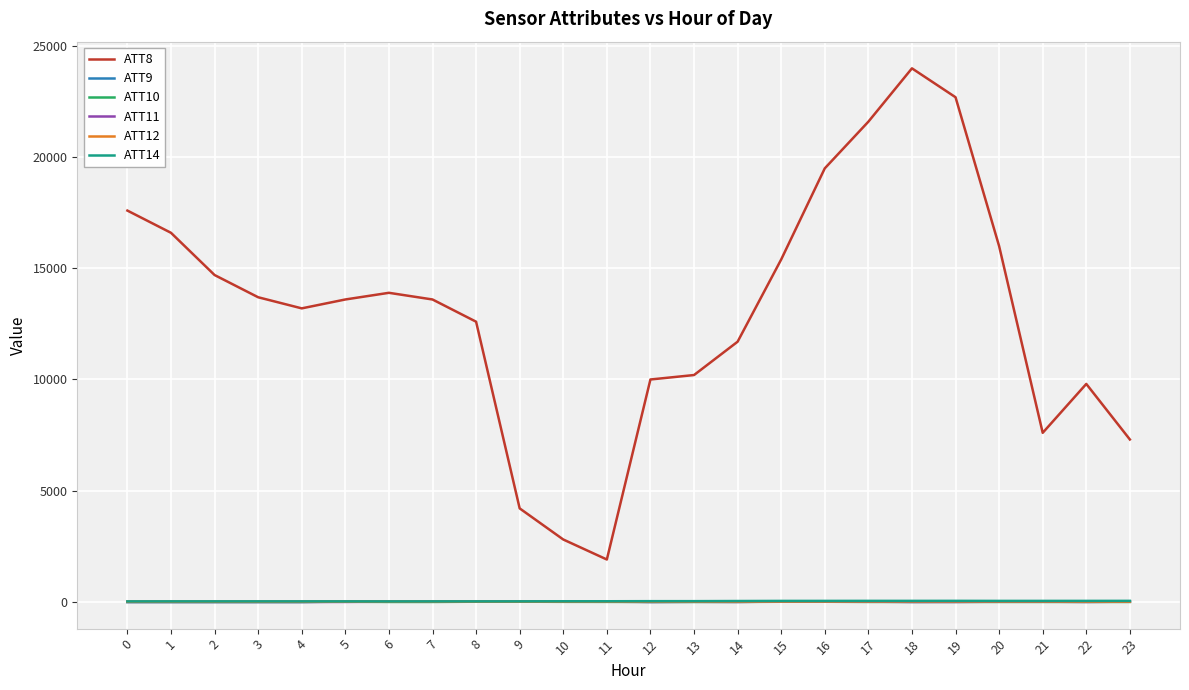

What are all the series names shown in the legend?

ATT8, ATT9, ATT10, ATT11, ATT12, ATT14